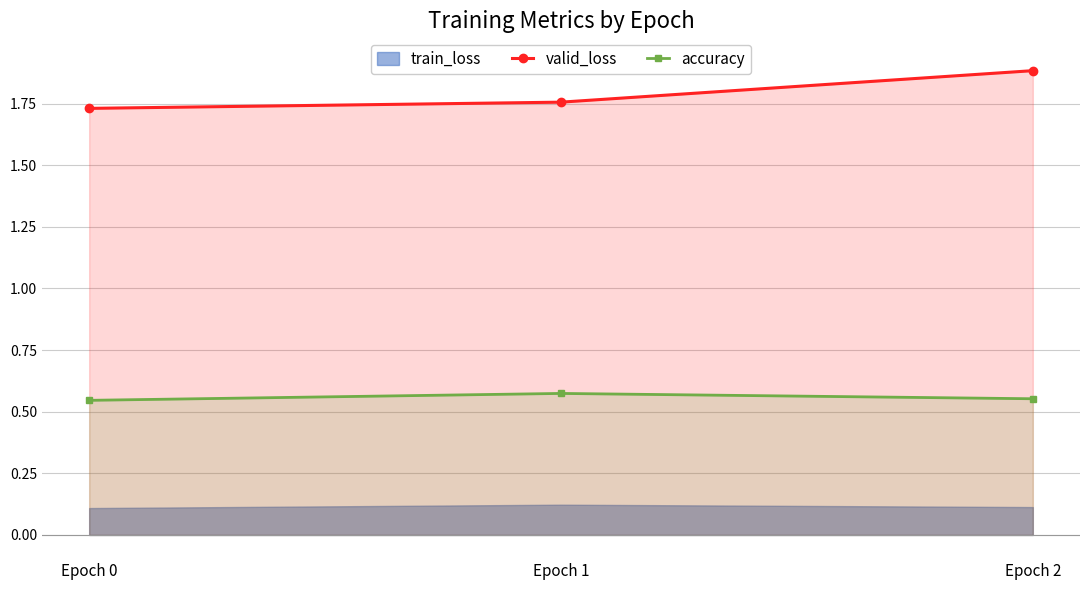

What is the value of the valid_loss point at the 2nd from the left?

1.8